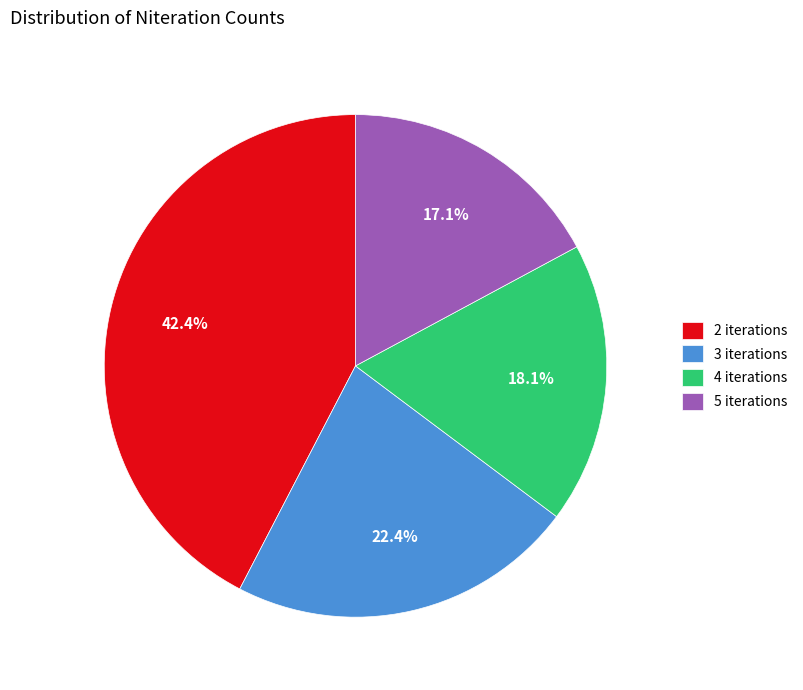

Between 5 iterations and 3 iterations, which is larger?

3 iterations